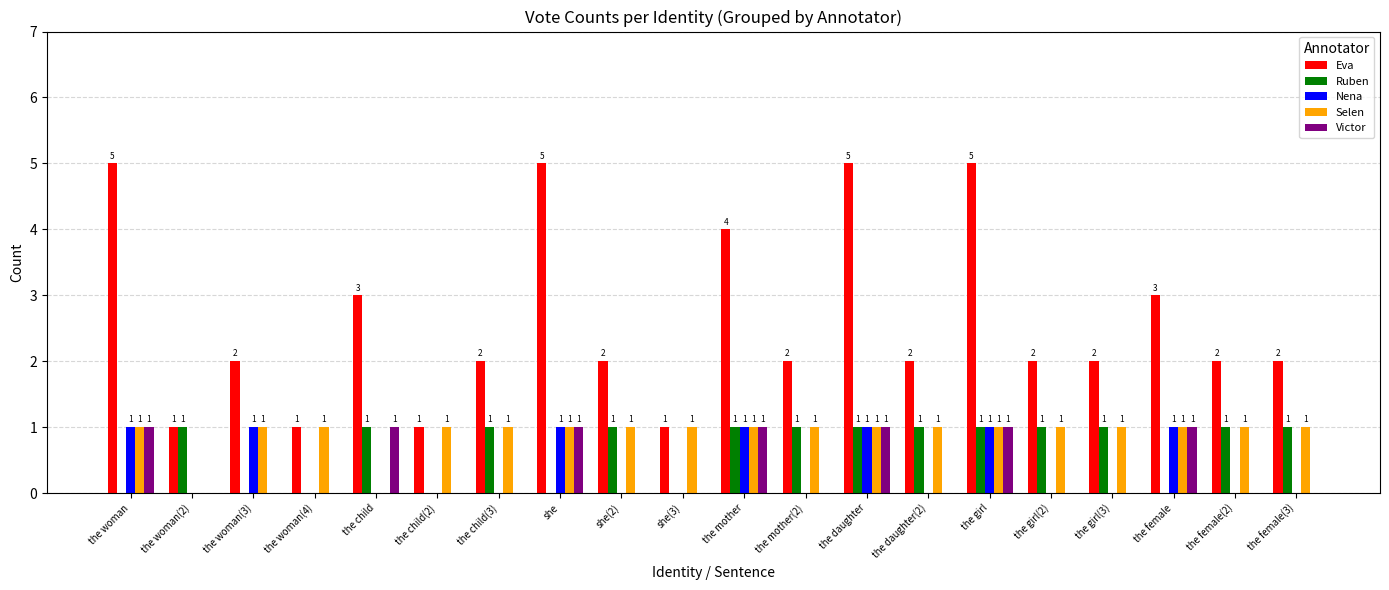

Are the bars horizontal?

No